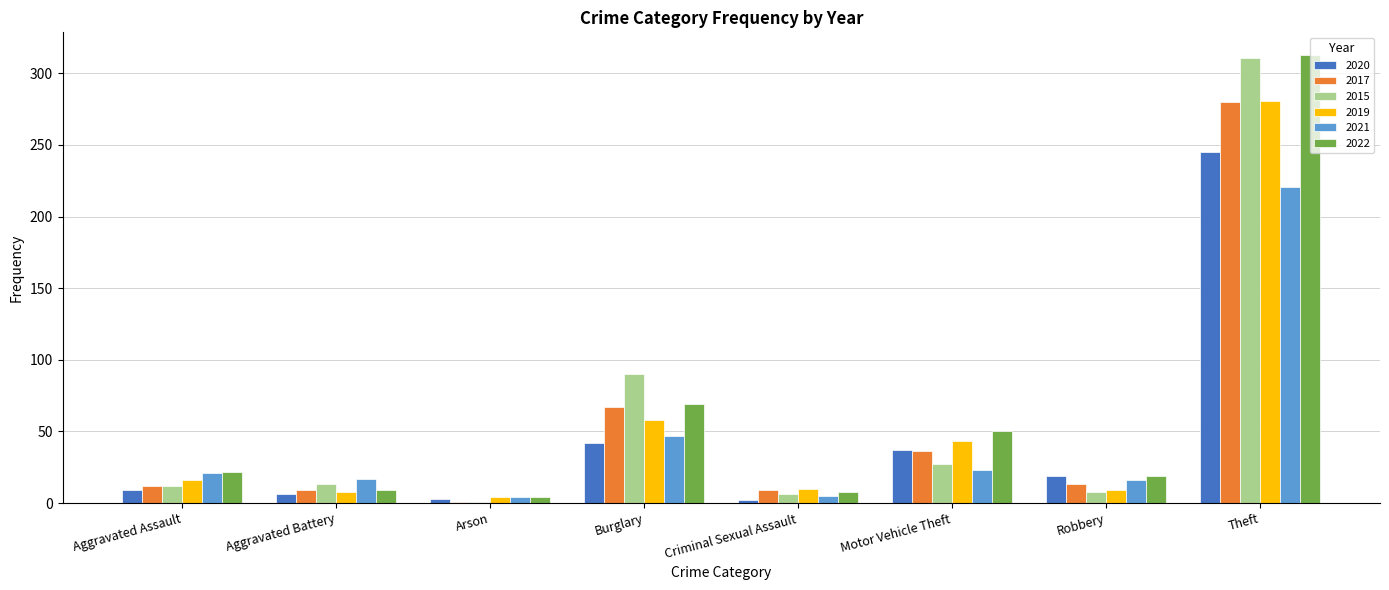

What is the greatest value displayed?

313